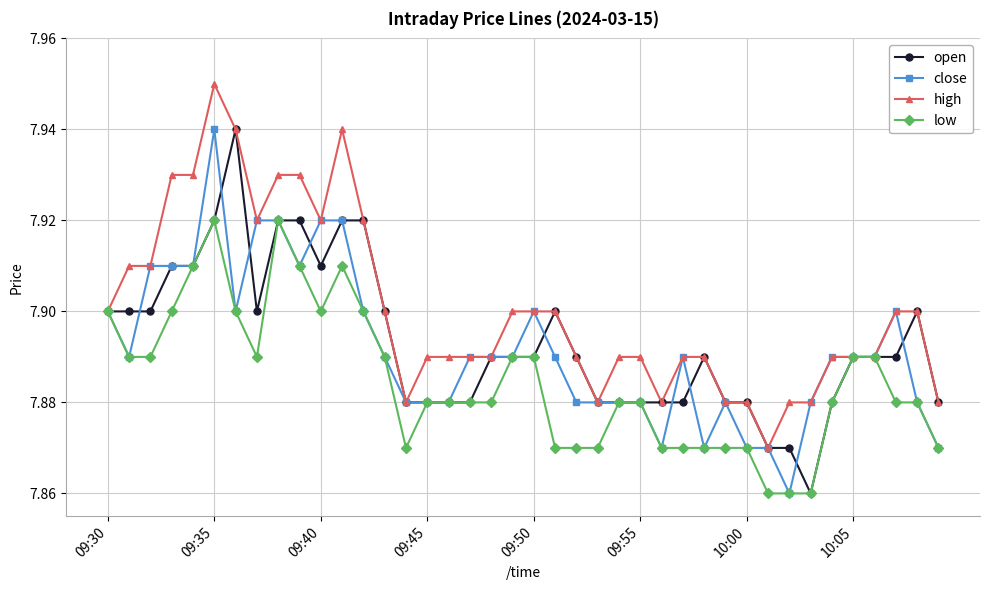

How many open values are between 7 and 8?

40